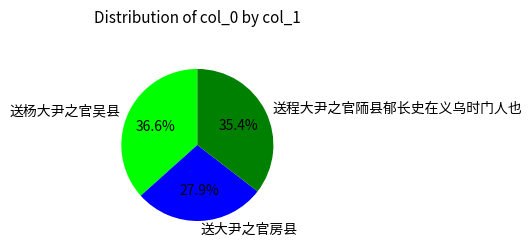

How many slices are in this pie chart?

3